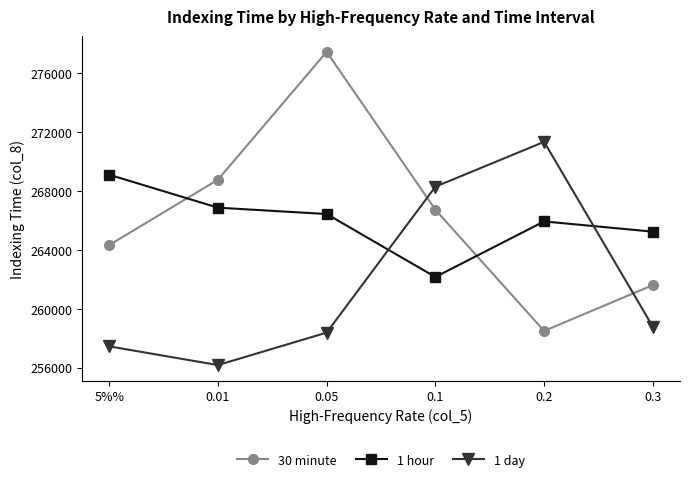

True or false: 30 minute and 1 hour cross at least once.

True